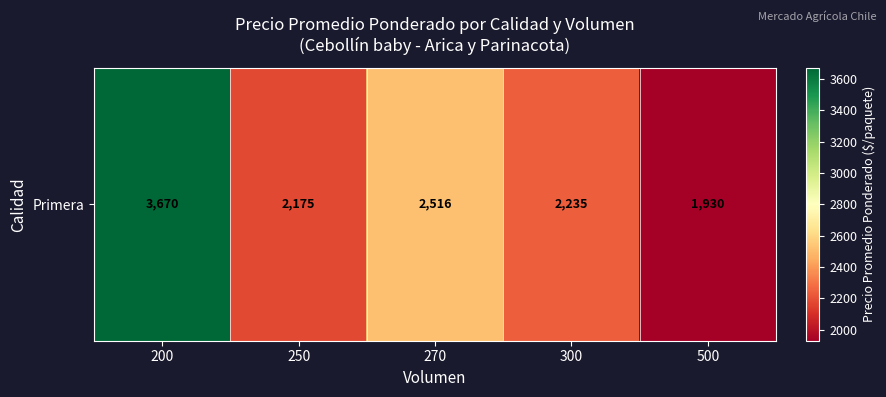

Rank the categories by value from highest to lowest.

200, 270, 300, 250, 500